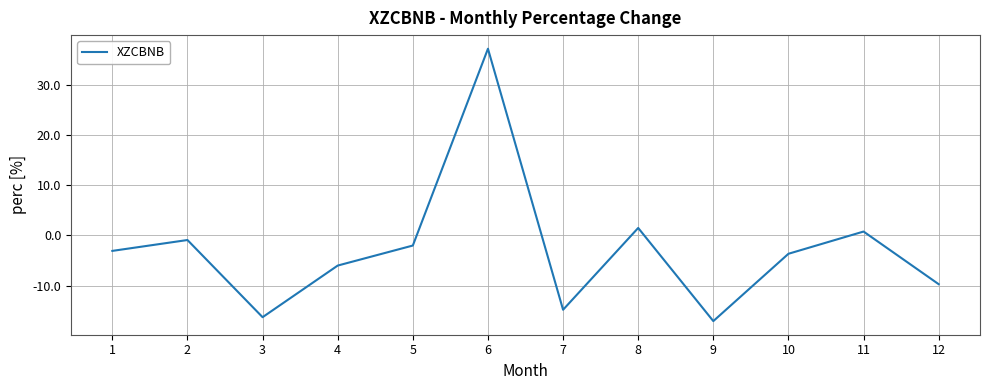

What value does the data have at 4?

-6.0